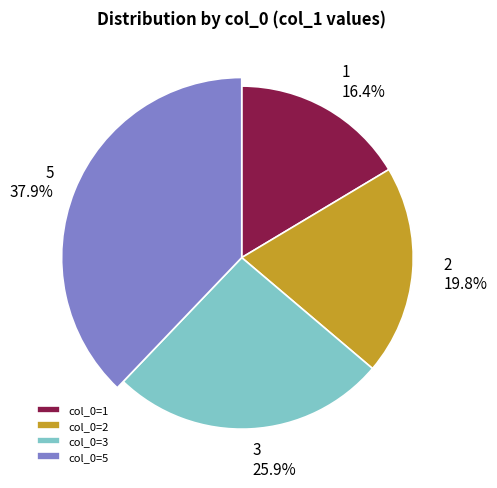

How many segments does this pie chart have?

4